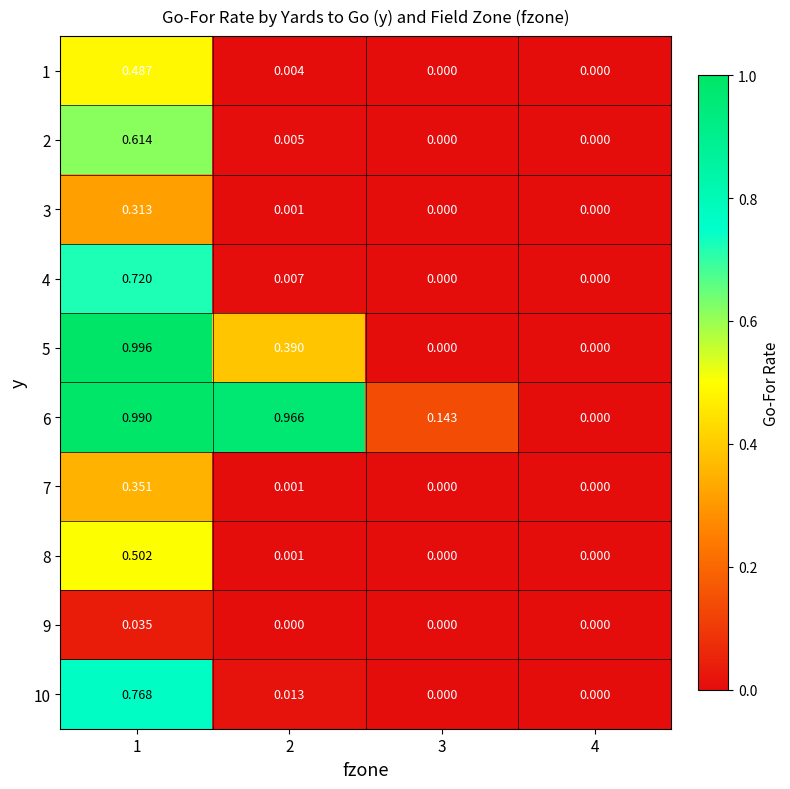

Is the value of 2 at 2 greater than the value of 5 at 1?

No